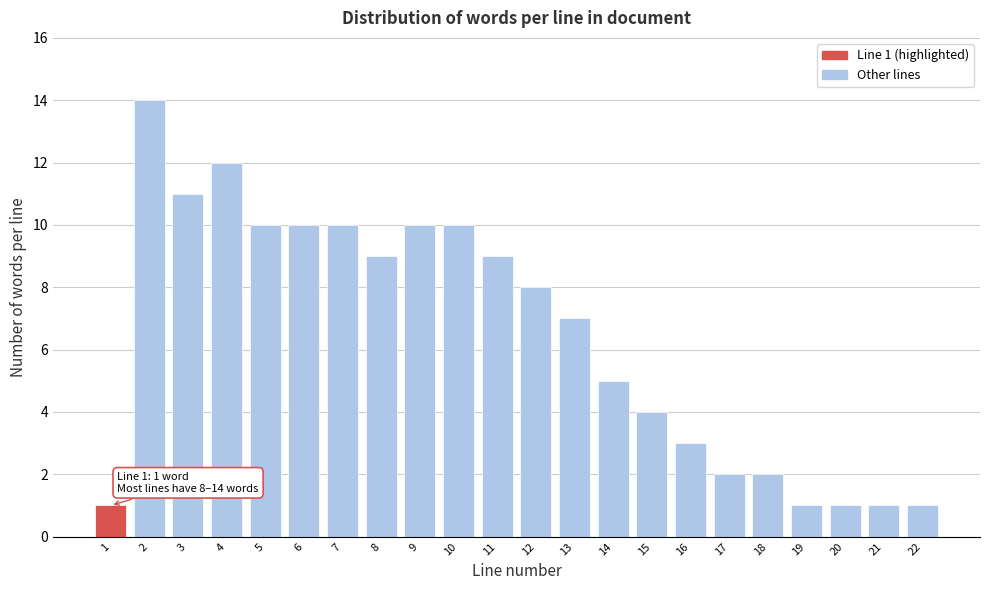

Reading left to right, list all the values displayed in this chart.

1=1	2=14	3=11	4=12	5=10	6=10	7=10	8=9	9=10	10=10	11=9	12=8	13=7	14=5	15=4	16=3	17=2	18=2	19=1	20=1	21=1	22=1